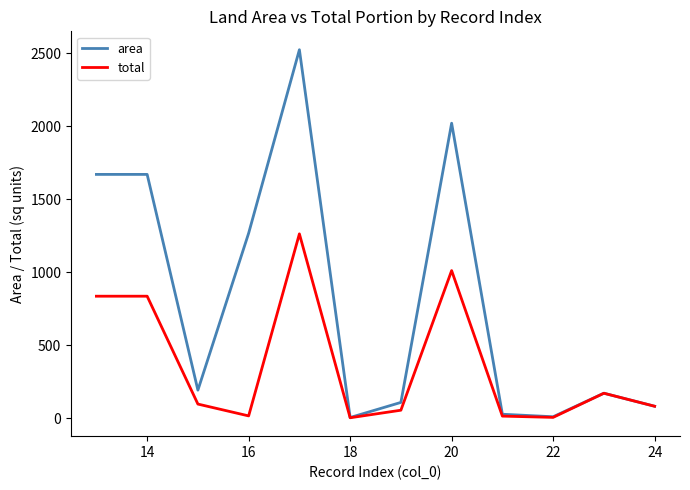

List the series in order of their peak value, lowest first.

total, area